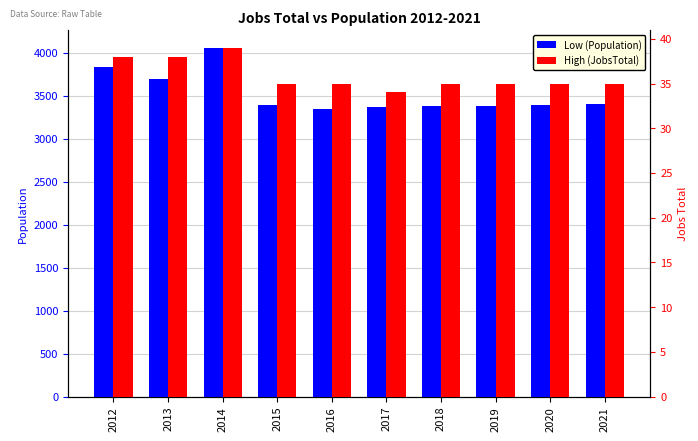

Reading left to right, transcribe all the data shown in this chart.

Low (Population): 3834	3688	4057	3394	3348	3366	3375	3384	3393	3403
High (JobsTotal): 38	38	39	35	35	34	35	35	35	35